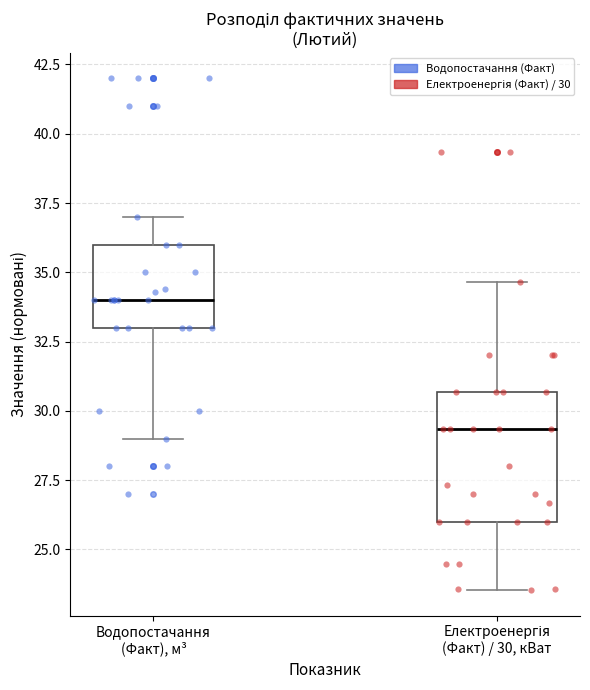

Which box has the highest median line?

Водопостачання (Факт), м³